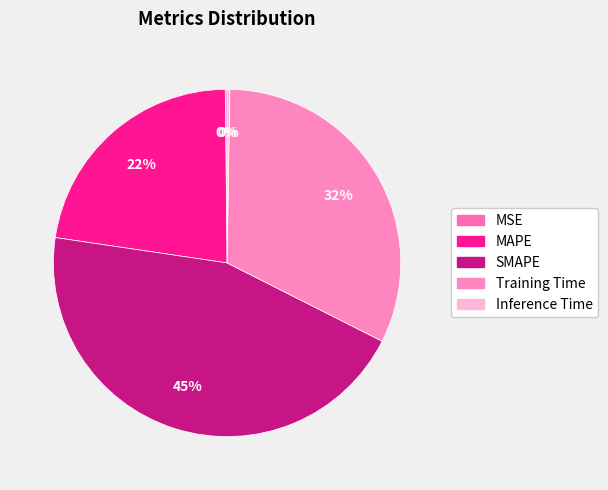

Is it true that Training Time is 32% of the pie?

True